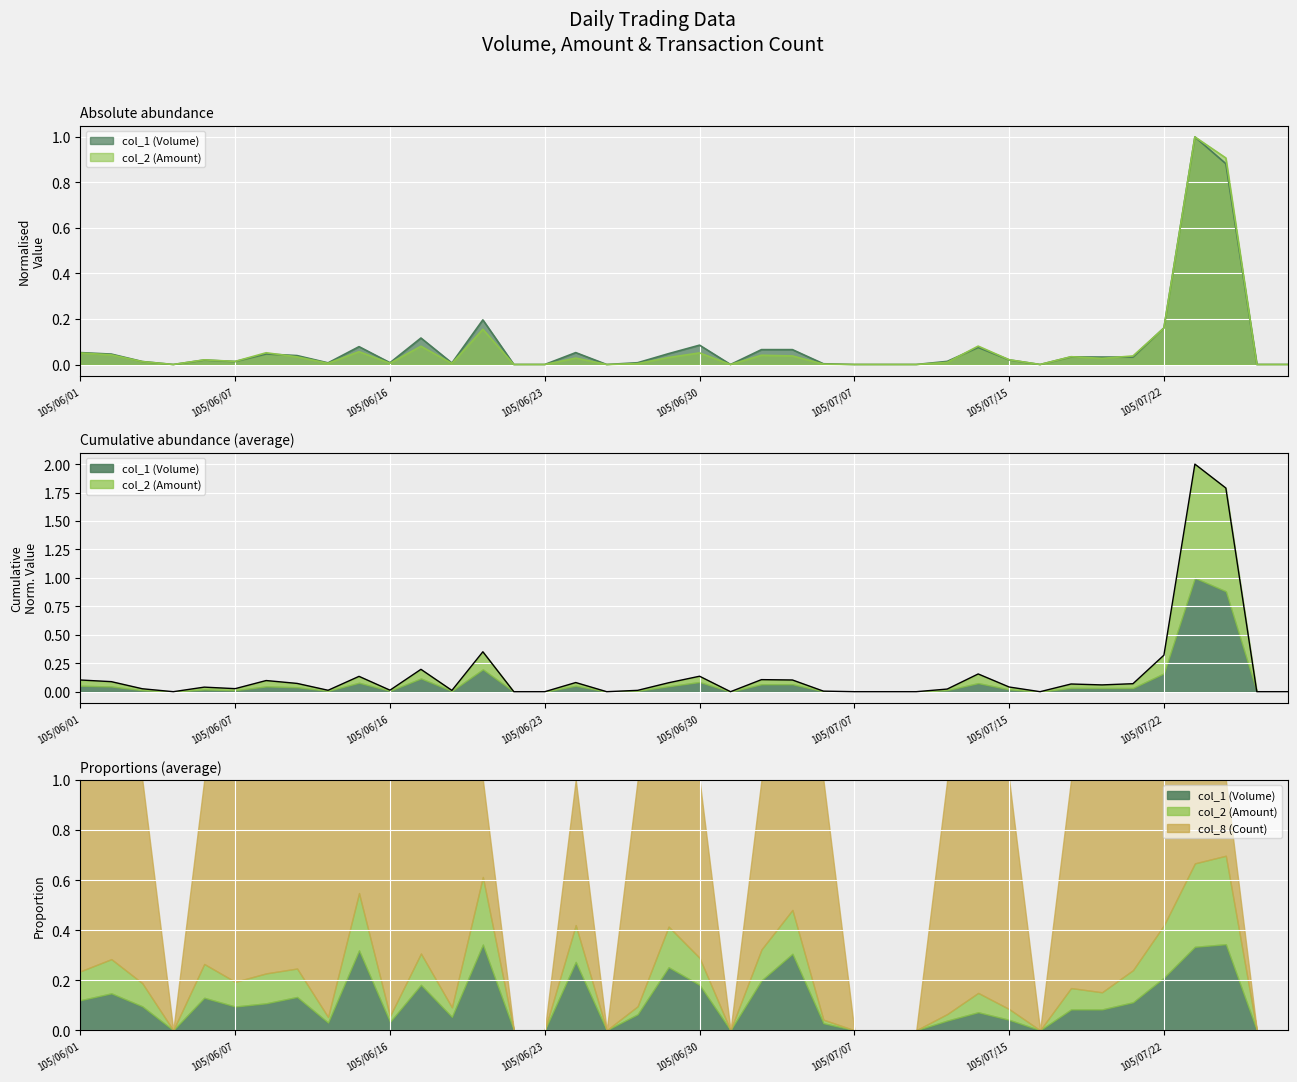

At which category is the sum across all series the highest?

105/07/25